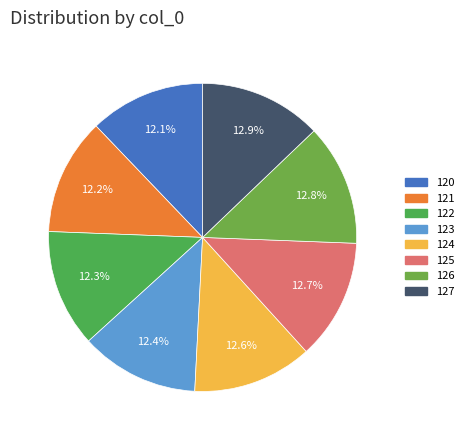

To the nearest percent, what is the average slice percentage?

12%